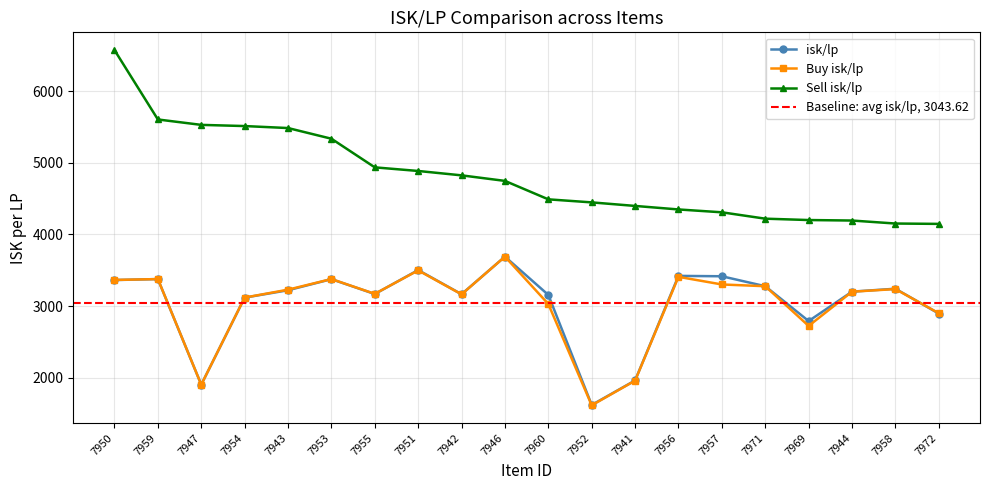

The value of Buy isk/lp at 7951 is 1309.4. True or false?

False